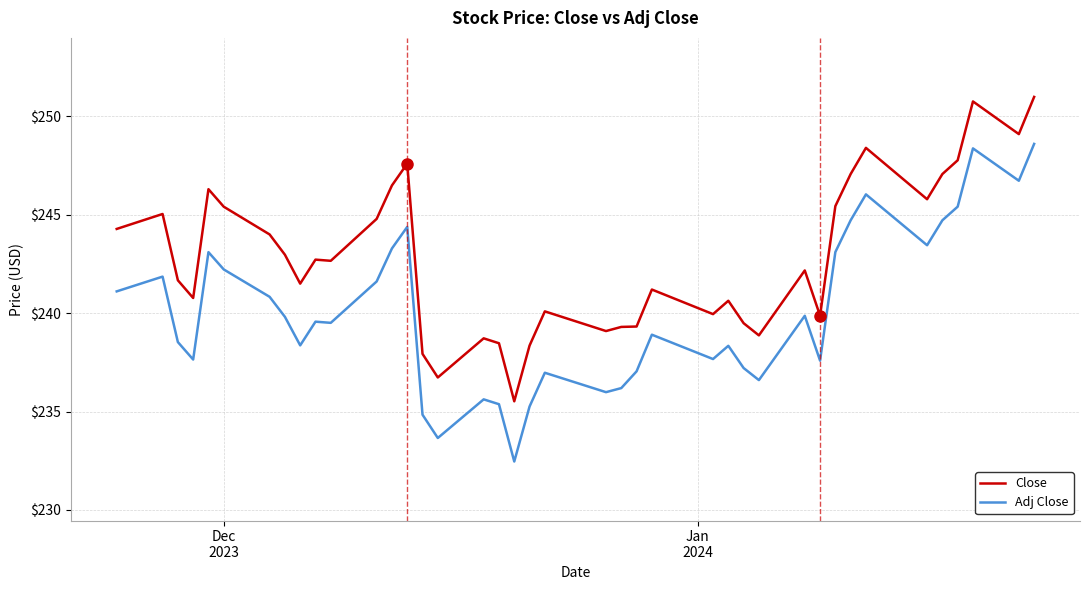

List the series in order of their overall mean, highest first.

Close, Adj Close